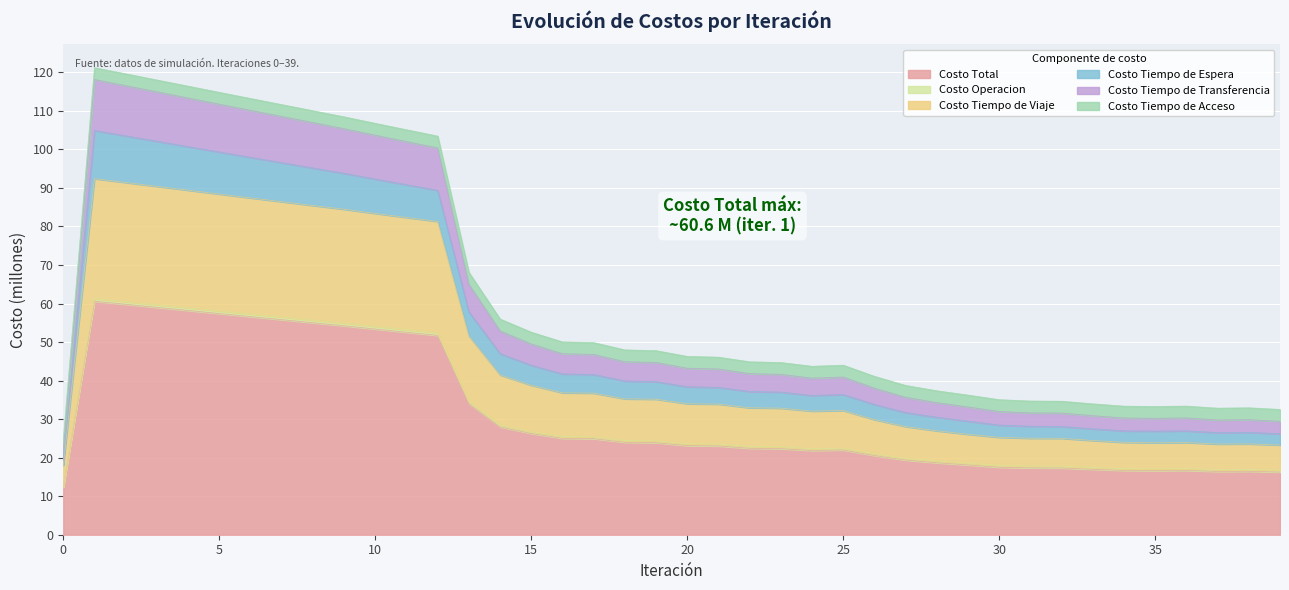

What is the minimum value for Costo Total?

12.4